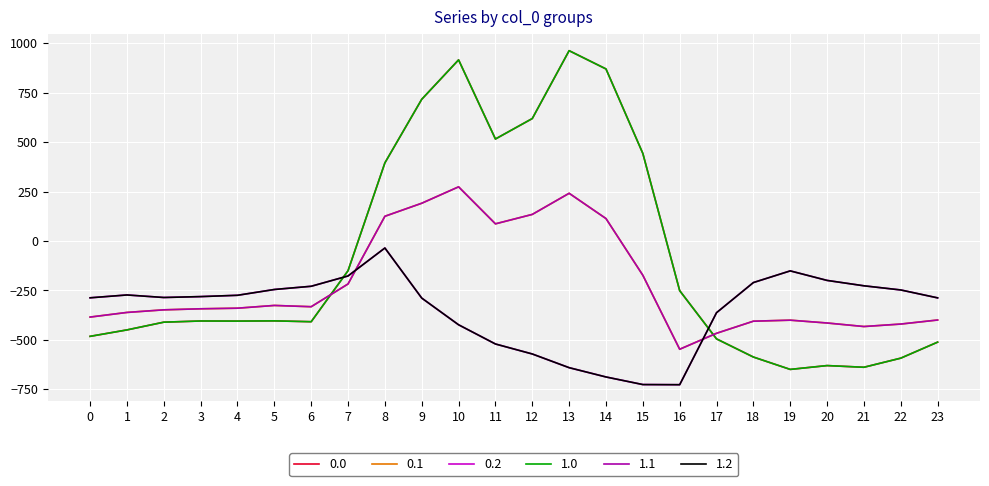

How many negative values does the 1.1 series have?

17